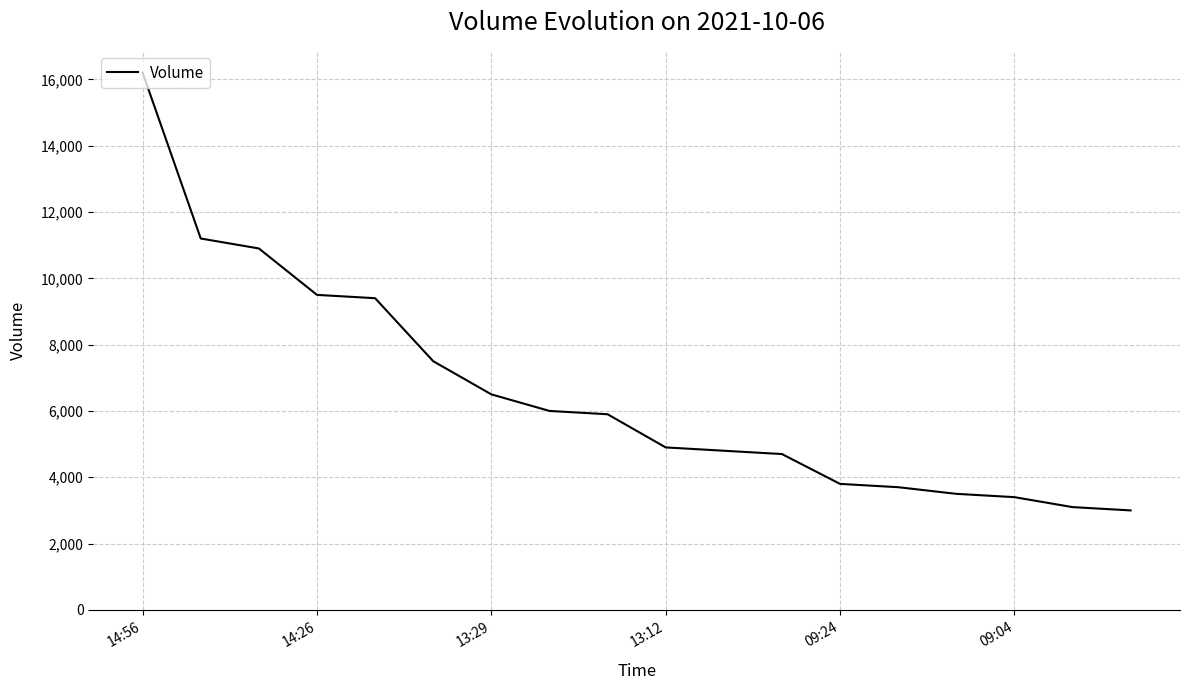

What is the maximum value shown in the chart?

16200